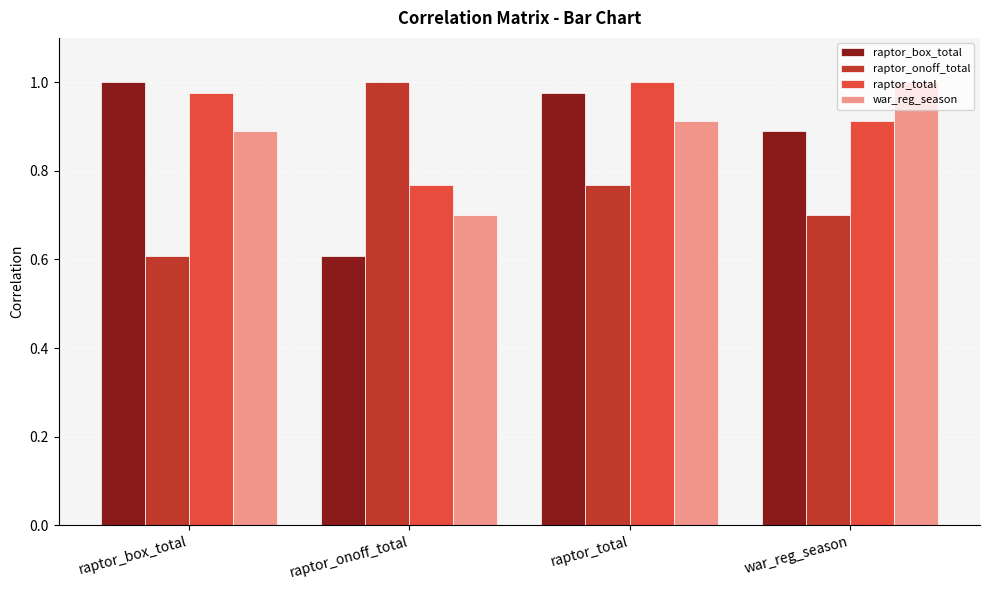

Which category has the lowest value in the raptor_box_total series?

raptor_onoff_total